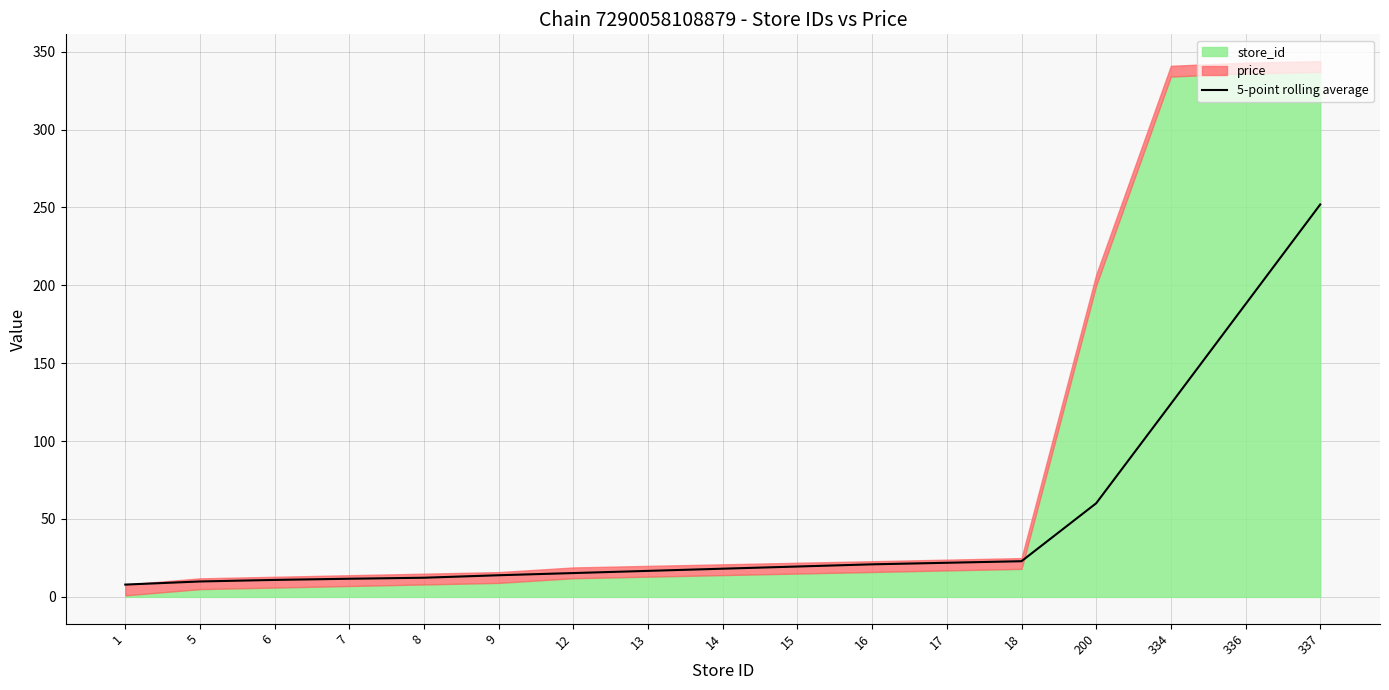

What is the value of the 15th point from the left?

123.9